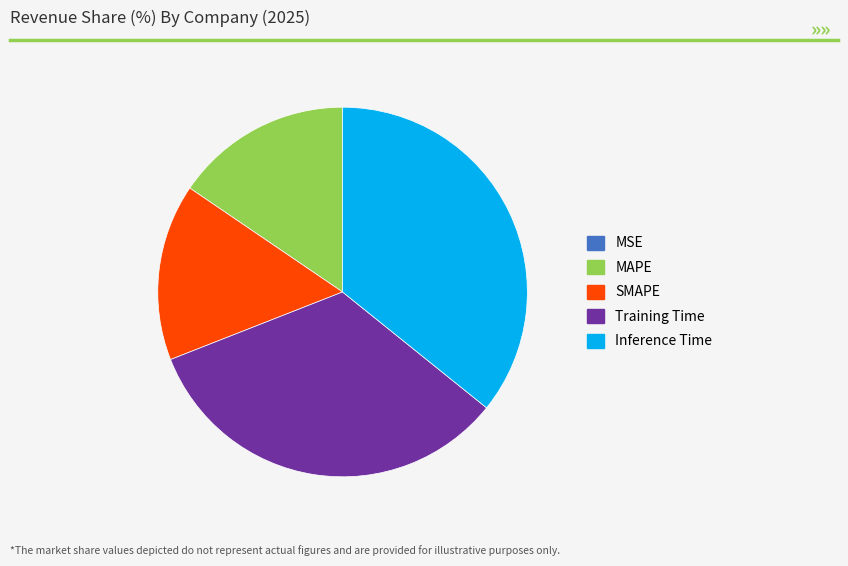

Does Inference Time represent more than half of the total?

No